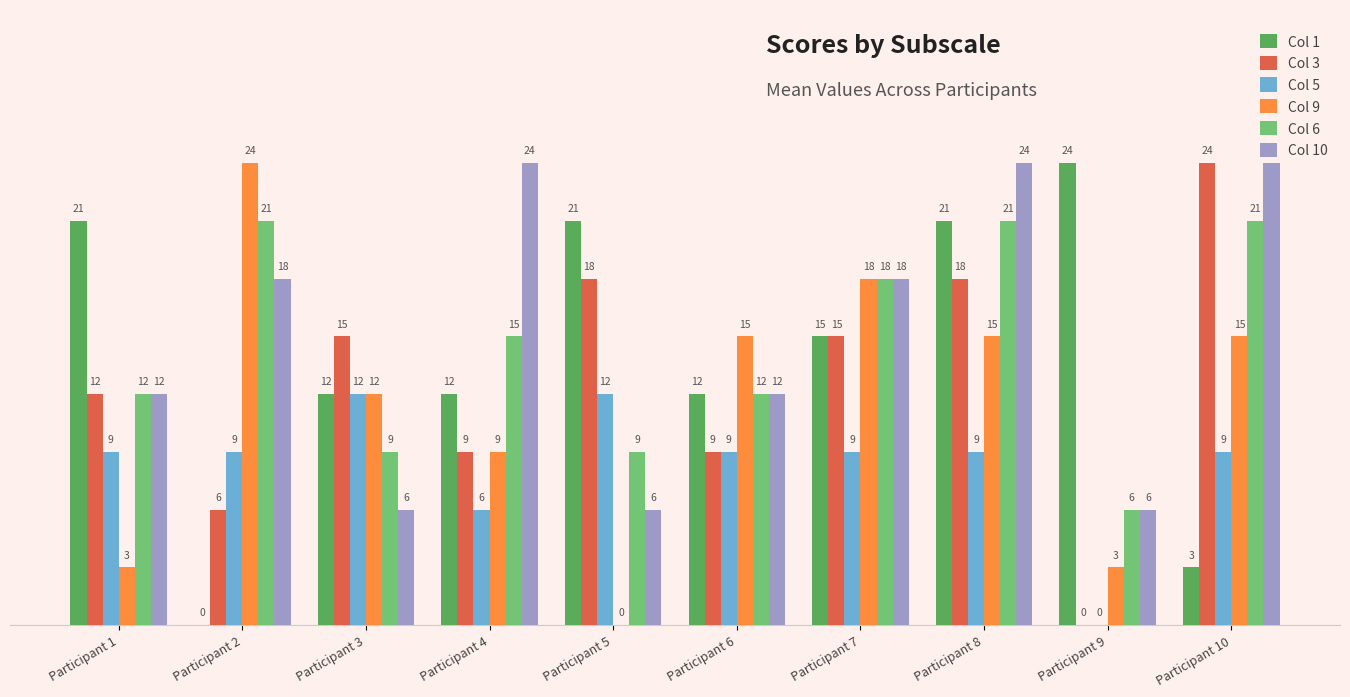

Read the Col 6 value at Participant 2.

21